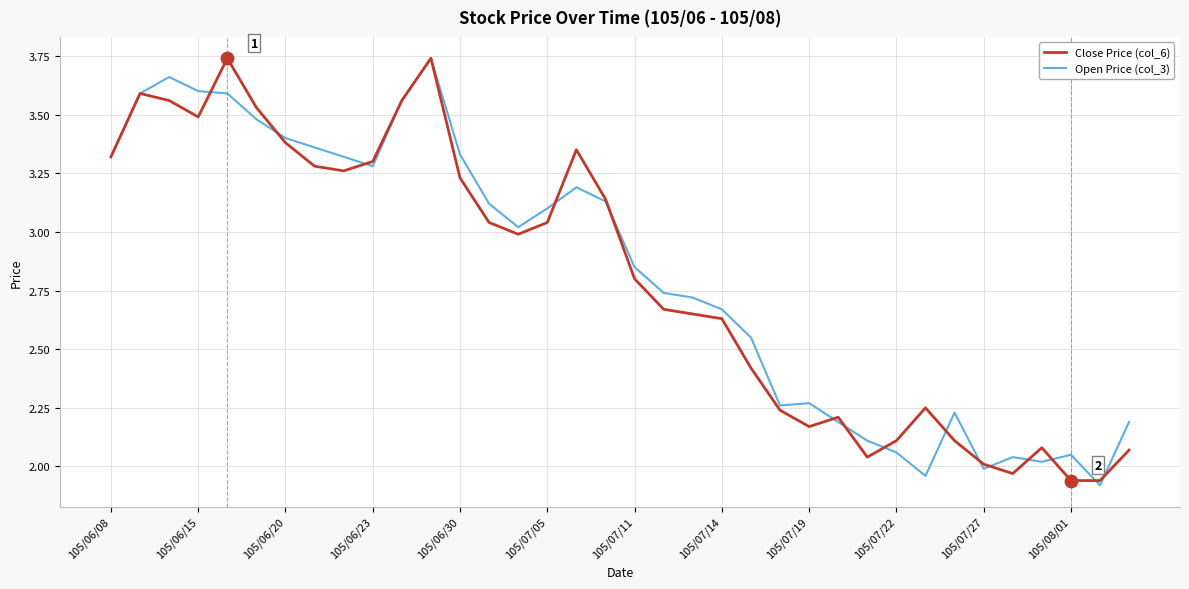

Which series has the largest total across all categories?

Open Price (col_3)